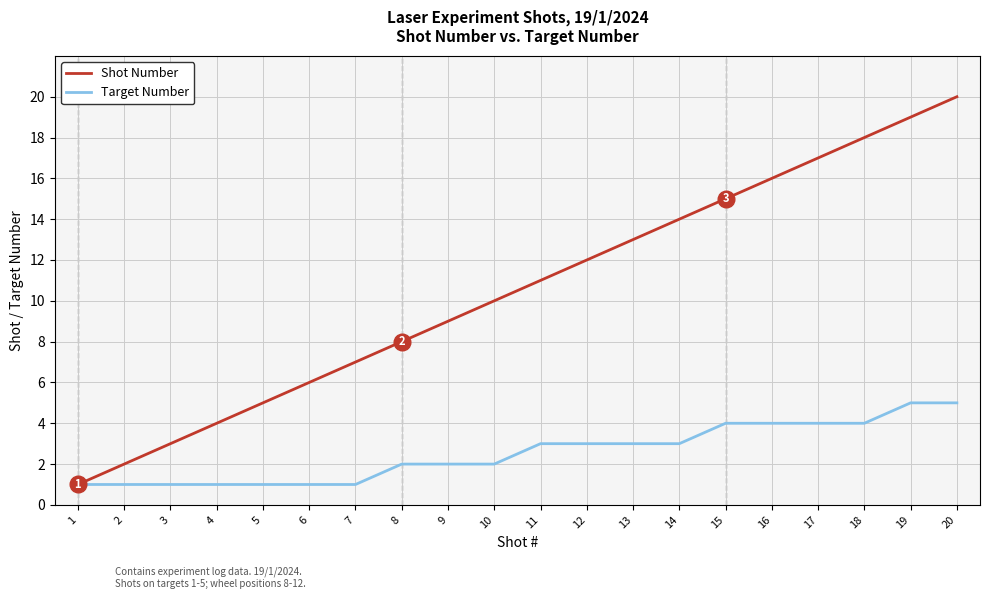

At which category is the sum across all series the highest?

20